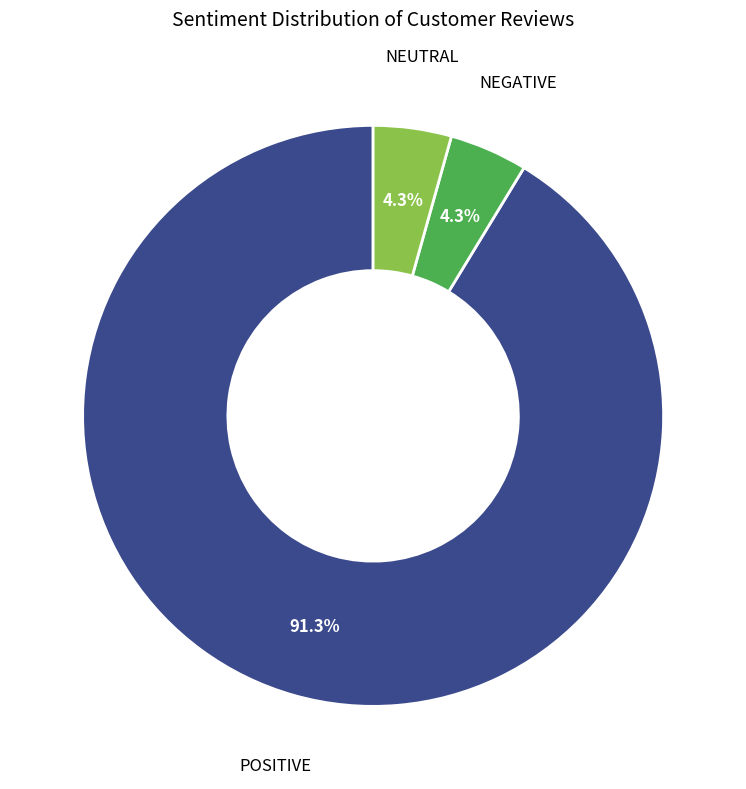

Which has a higher value, NEUTRAL or POSITIVE?

POSITIVE